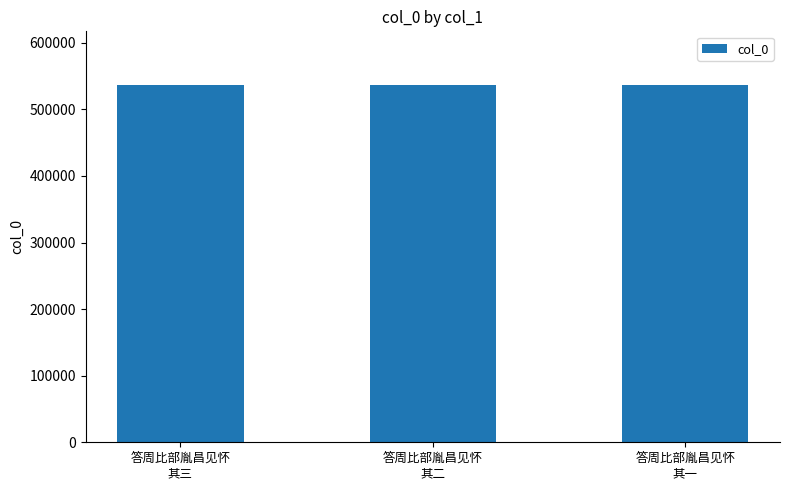

Count the number of data series in this chart.

1